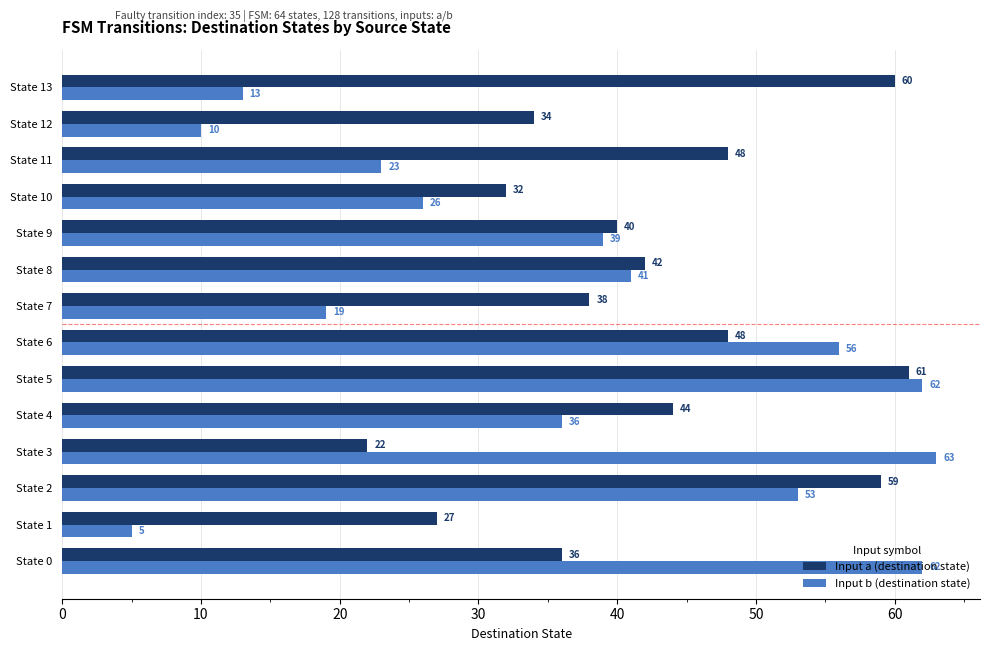

Which series has the largest total across all categories?

Input a (destination state)